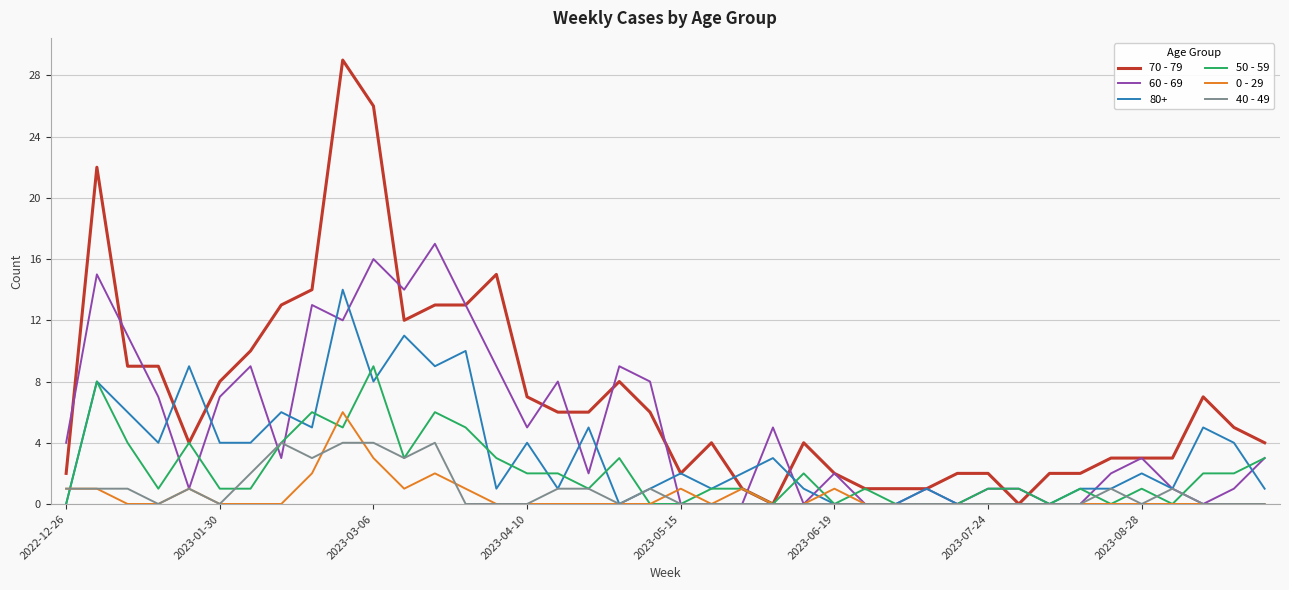

Which series has the largest total across all categories?

70 - 79